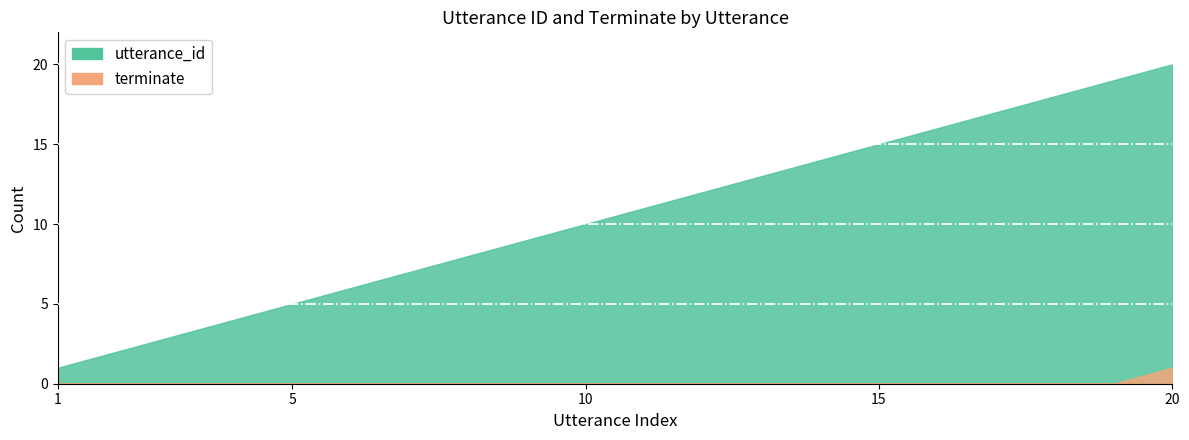

Does the chart display data point markers on the line(s)?

No